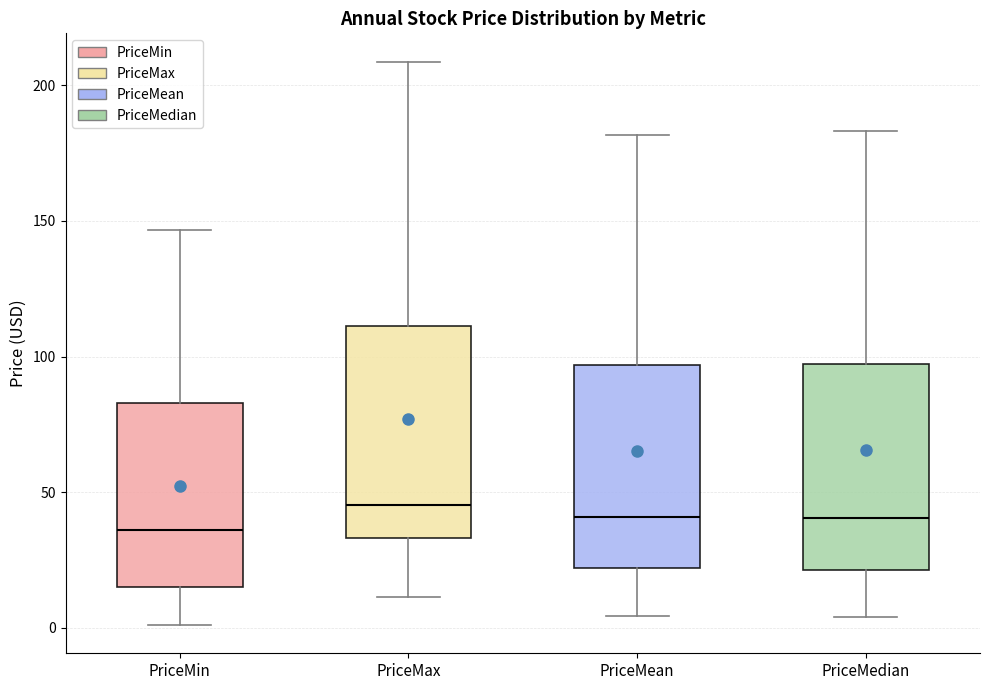

Where is the lower edge of the box for PriceMax on the y-axis? The values are not printed on the chart, so give them approximately, as read against the axis.

35